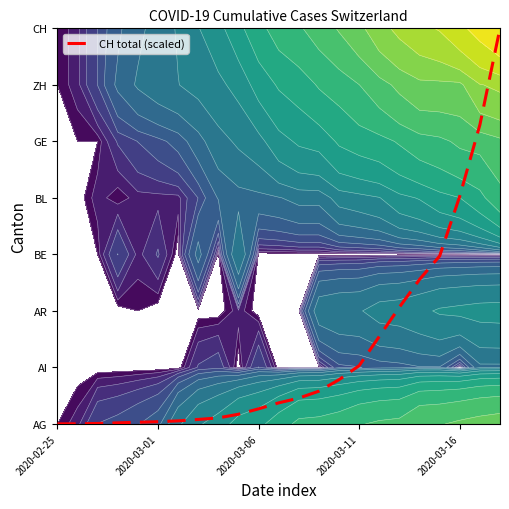

Count the number of data series in this chart.

1